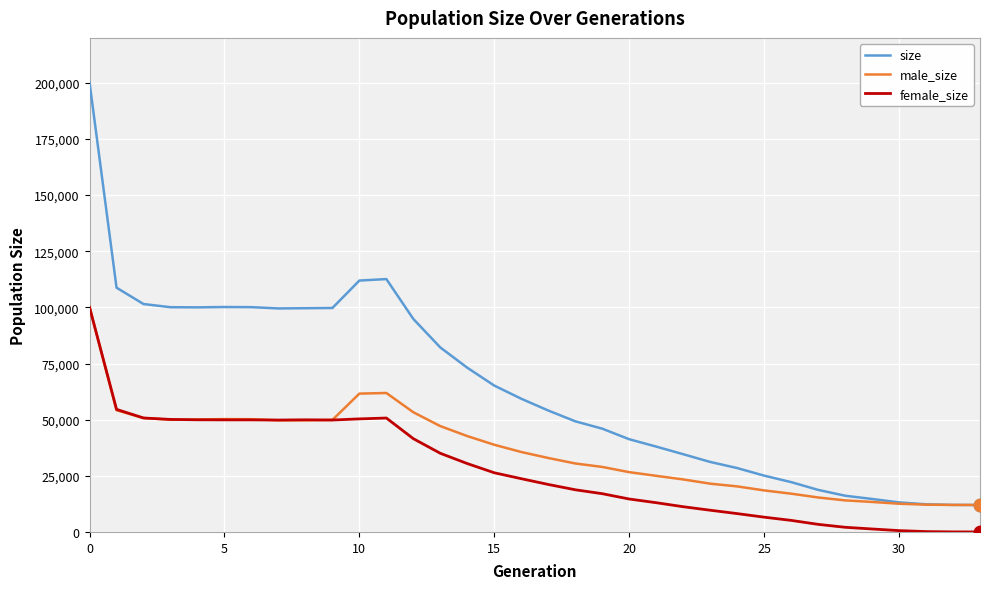

Which series has the largest range (max minus min)?

size